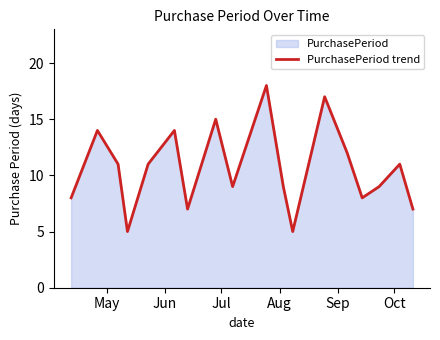

What is the minimum value shown in the chart?

5